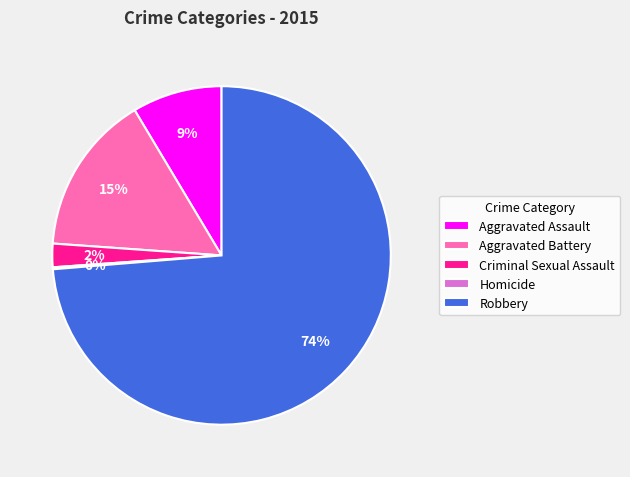

True or false: Criminal Sexual Assault accounts for 2% of the total.

True